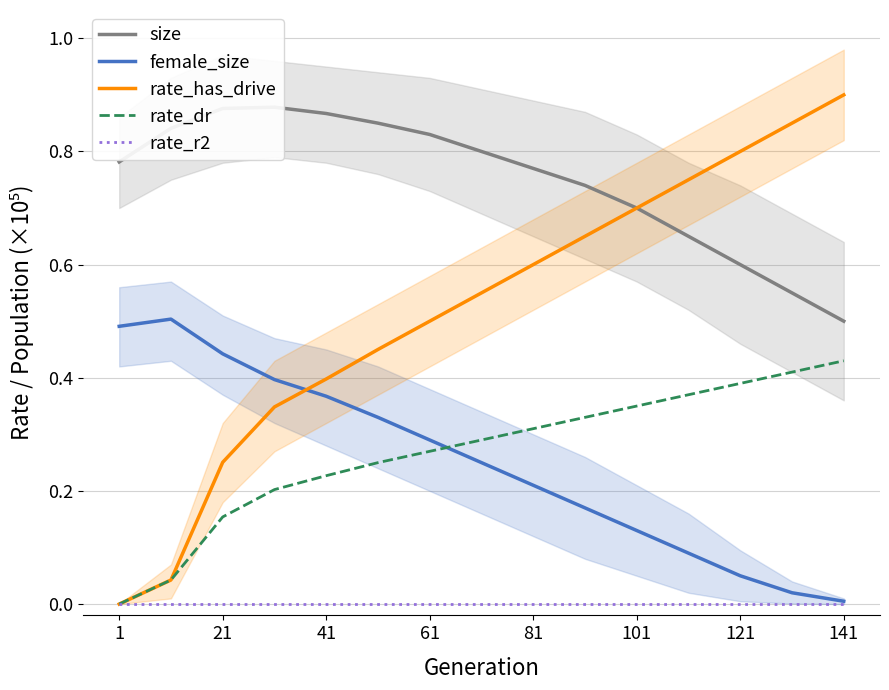

Is the value of female_size at 101 greater than the value of rate_dr at 121?

No